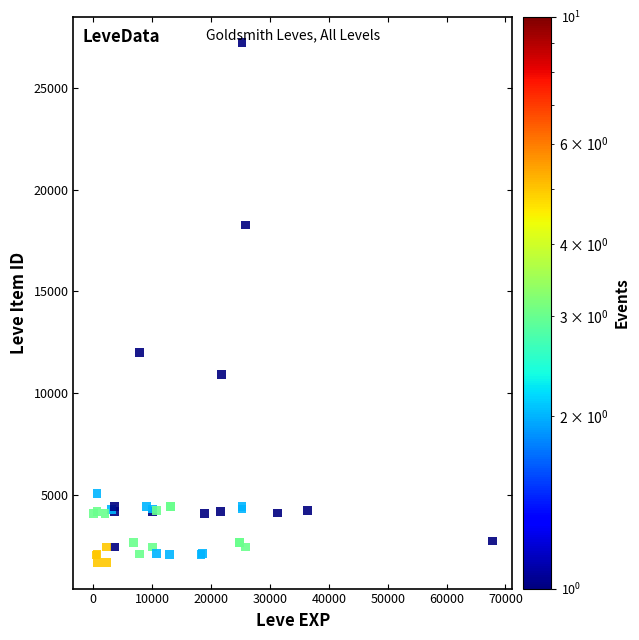

What Y value in the scatter plot is closest to 14448?

12018